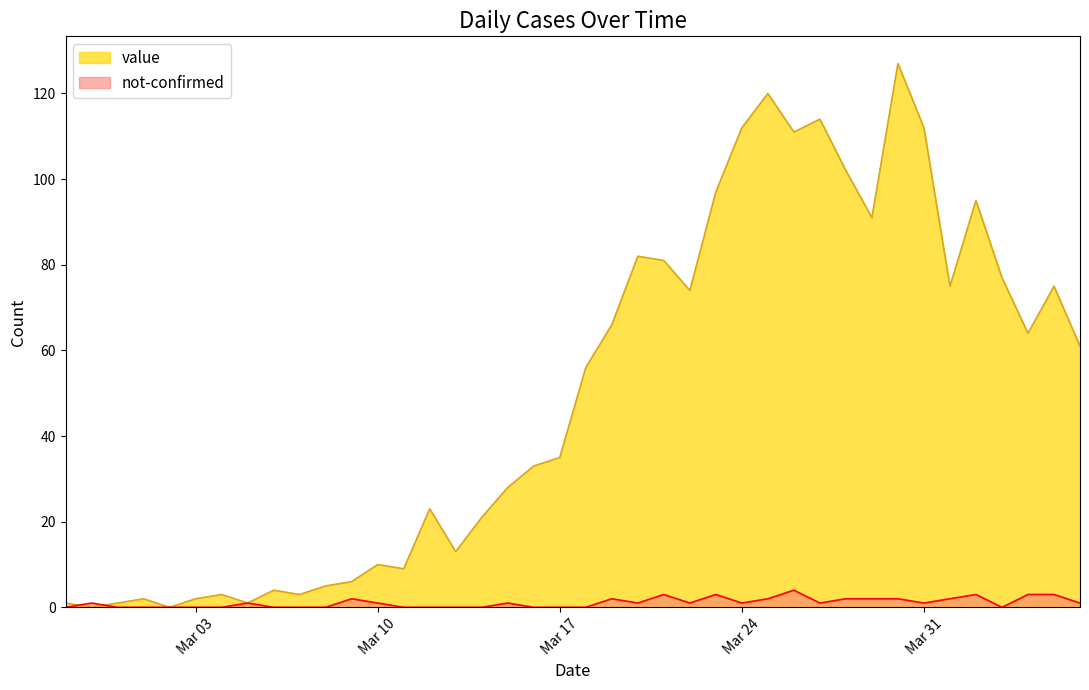

Which series has the largest range (max minus min)?

value